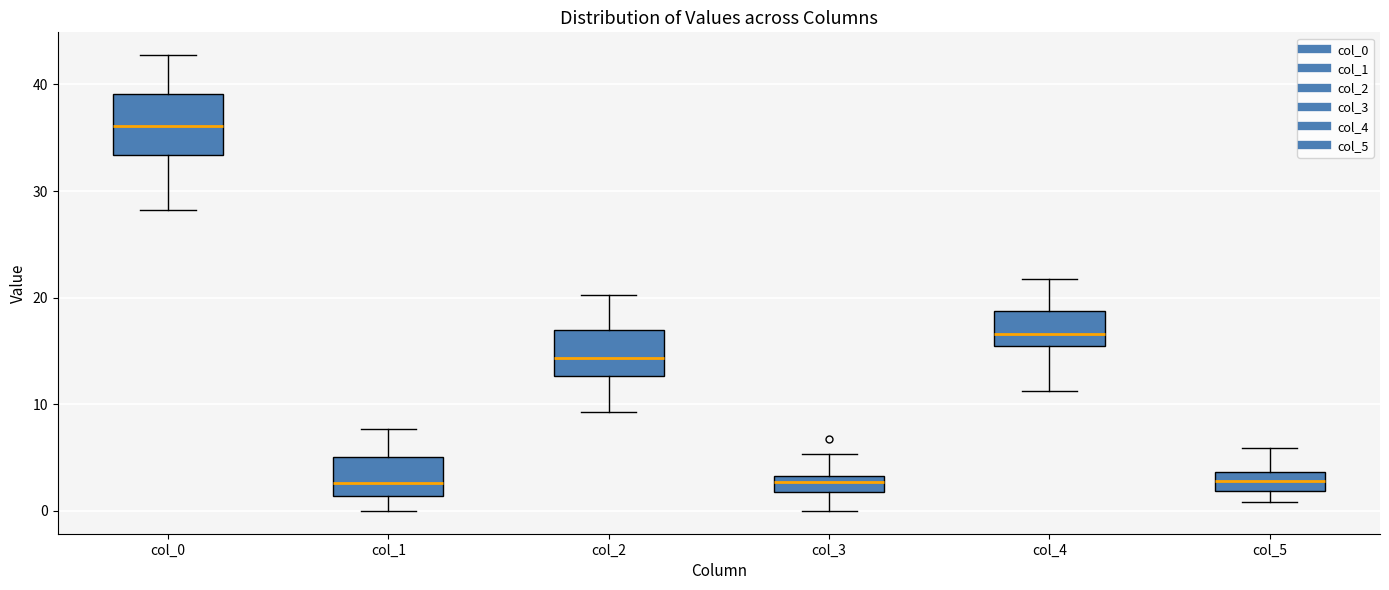

Reading left to right, read every box against the y-axis: the position of its median line, the range the box covers, and the ends of its whiskers. The values are not printed on the chart, so give them approximately, as read against the axis.

col_0: median 36, box 33 to 39, whiskers 28 to 43
col_1: median 3, box 1 to 5, whiskers 0 to 8
col_2: median 14, box 13 to 17, whiskers 9 to 20
col_3: median 3 (inside the box), box 2 to 3, whiskers 0 to 5
col_4: median 17, box 15 to 19, whiskers 11 to 22
col_5: median 3, box 2 to 4, whiskers 1 to 6